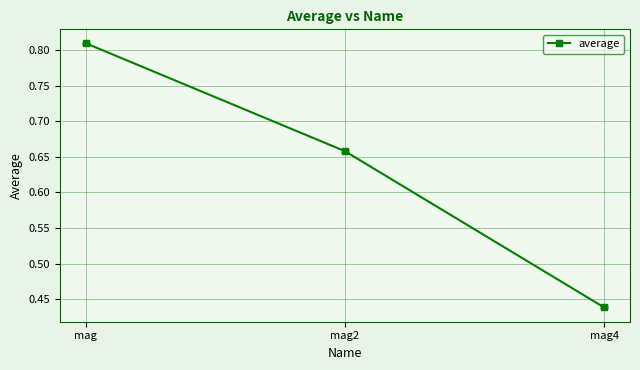

At which category does the chart reach its peak across all series?

mag